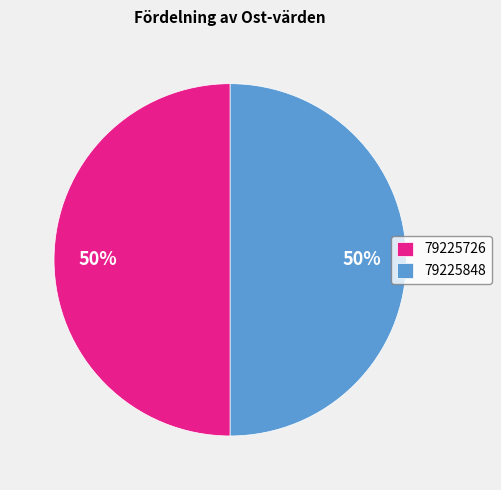

Do 79225726 and 79225848 together represent more than half of the pie?

Yes